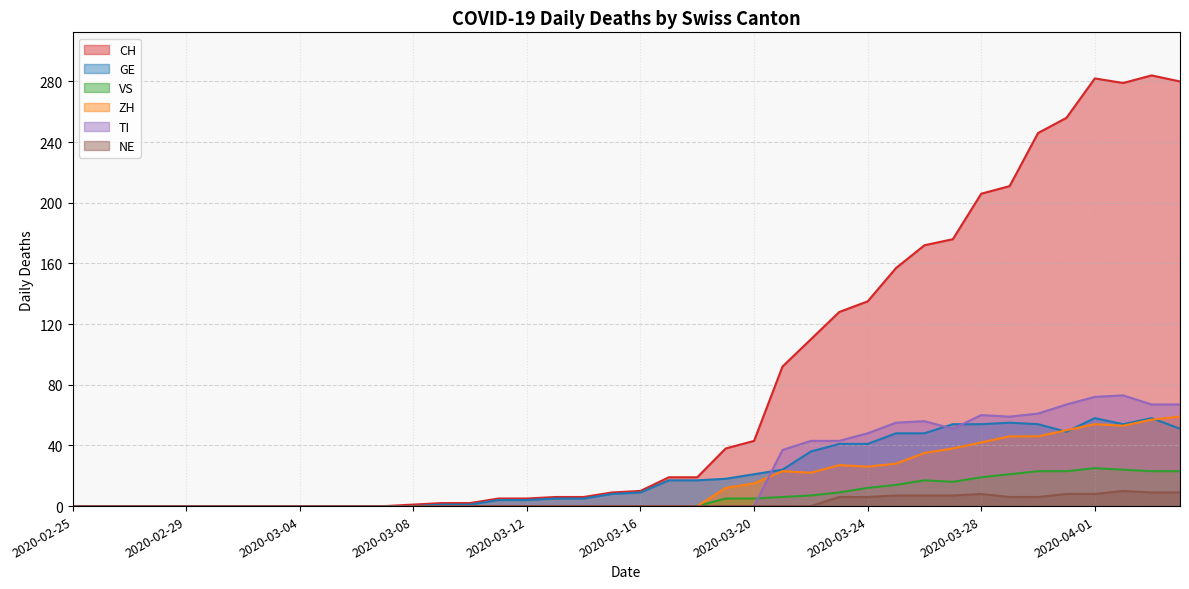

Rank the categories by GE value from lowest to highest.

2020-02-25, 2020-02-26, 2020-02-27, 2020-02-28, 2020-02-29, 2020-03-01, 2020-03-02, 2020-03-03, 2020-03-04, 2020-03-05, 2020-03-06, 2020-03-07, 2020-03-08, 2020-03-09, 2020-03-10, 2020-03-11, 2020-03-12, 2020-03-13, 2020-03-14, 2020-03-15, 2020-03-16, 2020-03-17, 2020-03-18, 2020-03-19, 2020-03-20, 2020-03-21, 2020-03-22, 2020-03-23, 2020-03-24, 2020-03-25, 2020-03-26, 2020-03-31, 2020-04-04, 2020-03-27, 2020-03-28, 2020-03-30, 2020-04-02, 2020-03-29, 2020-04-01, 2020-04-03